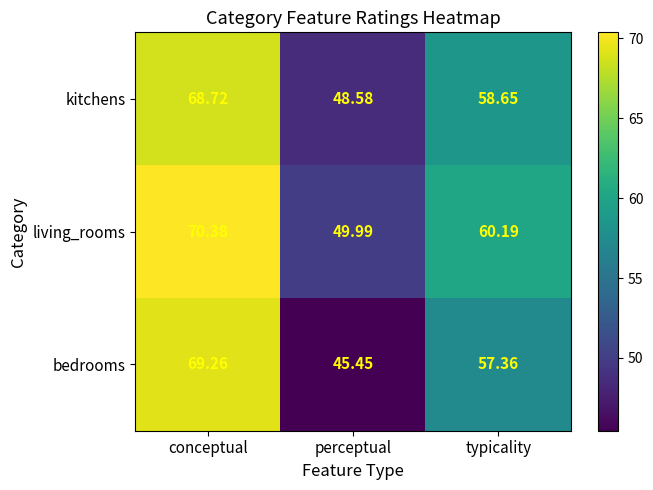

Count the number of data series in this chart.

3